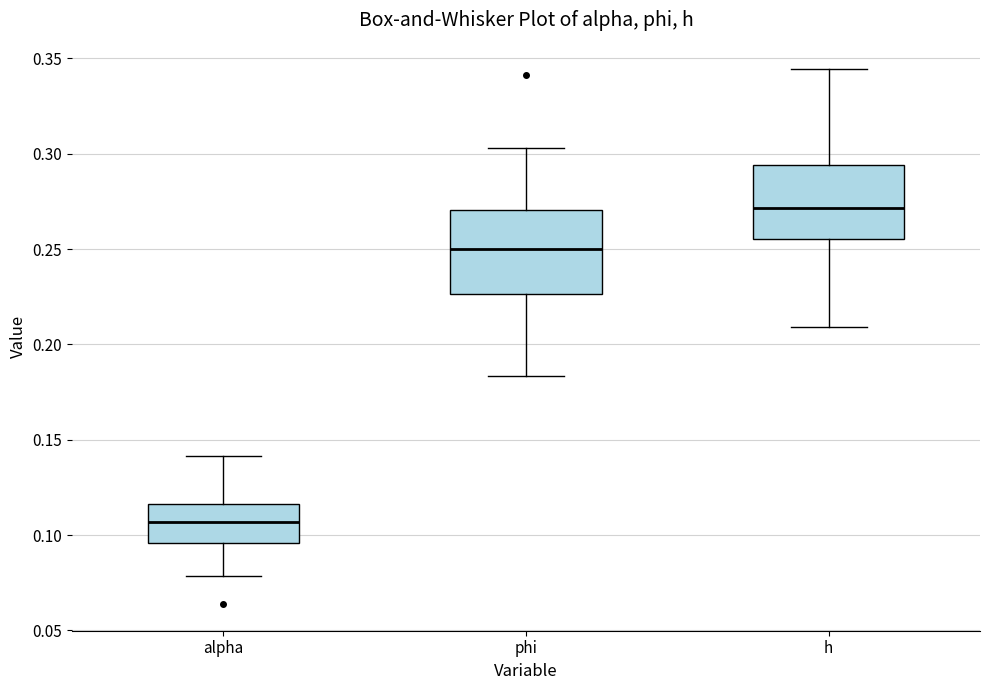

Where is the lower edge of the box for phi on the y-axis? The values are not printed on the chart, so give them approximately, as read against the axis.

0.225